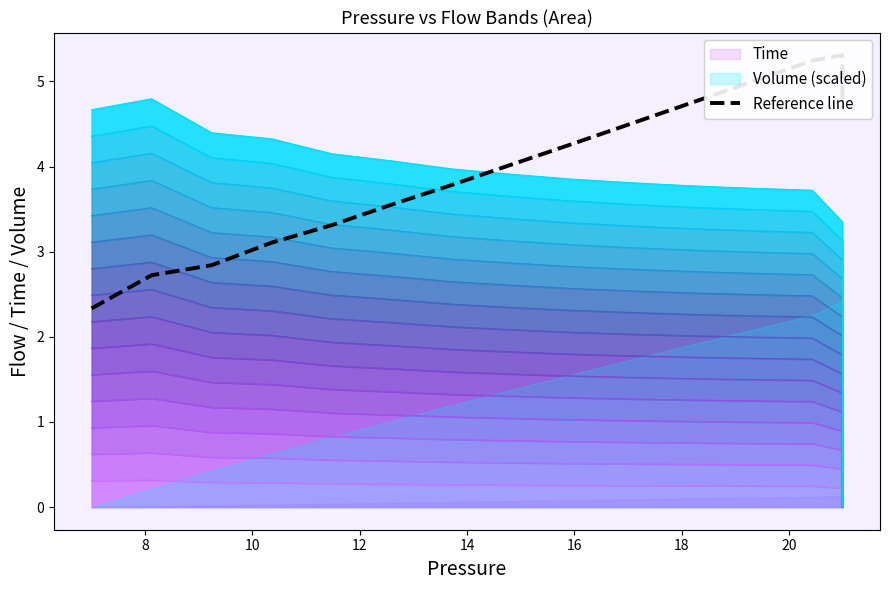

What is the value of the 11th point from the left?

2.8